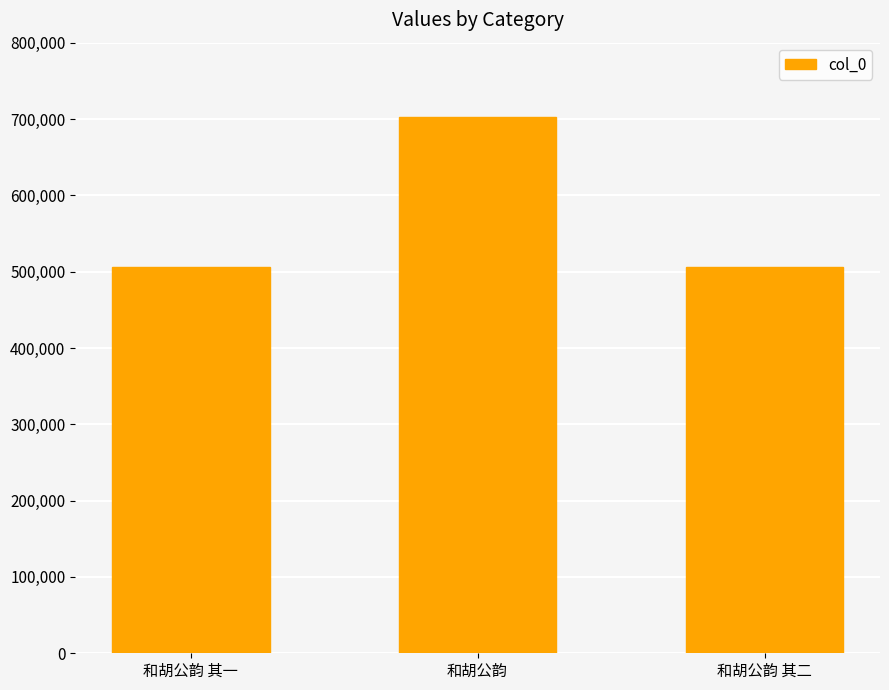

What is the value of the 1st bar from the left?

505866